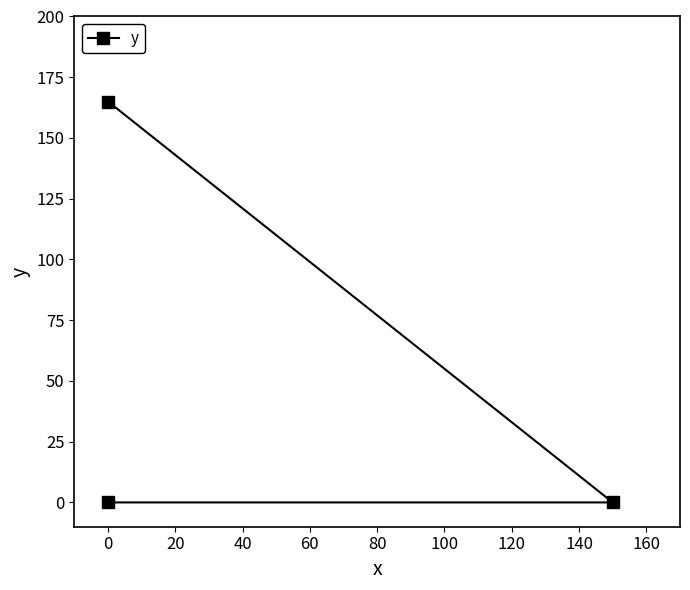

How many lines are shown in the chart?

1